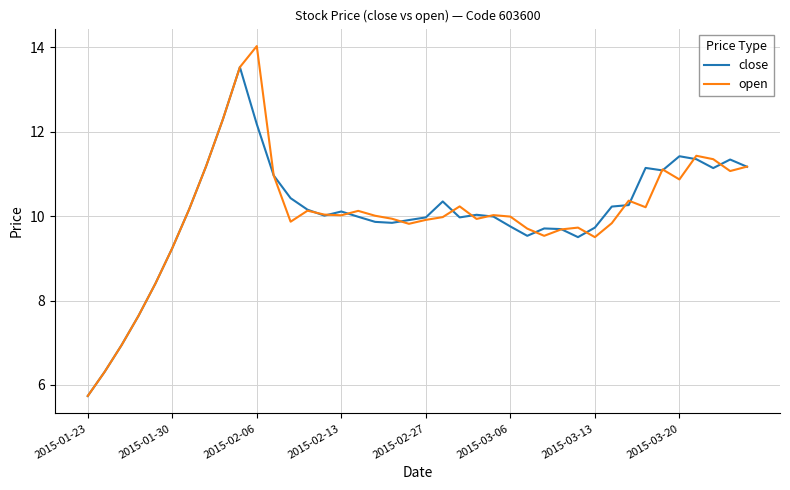

What is the sum of all open values?

402.1